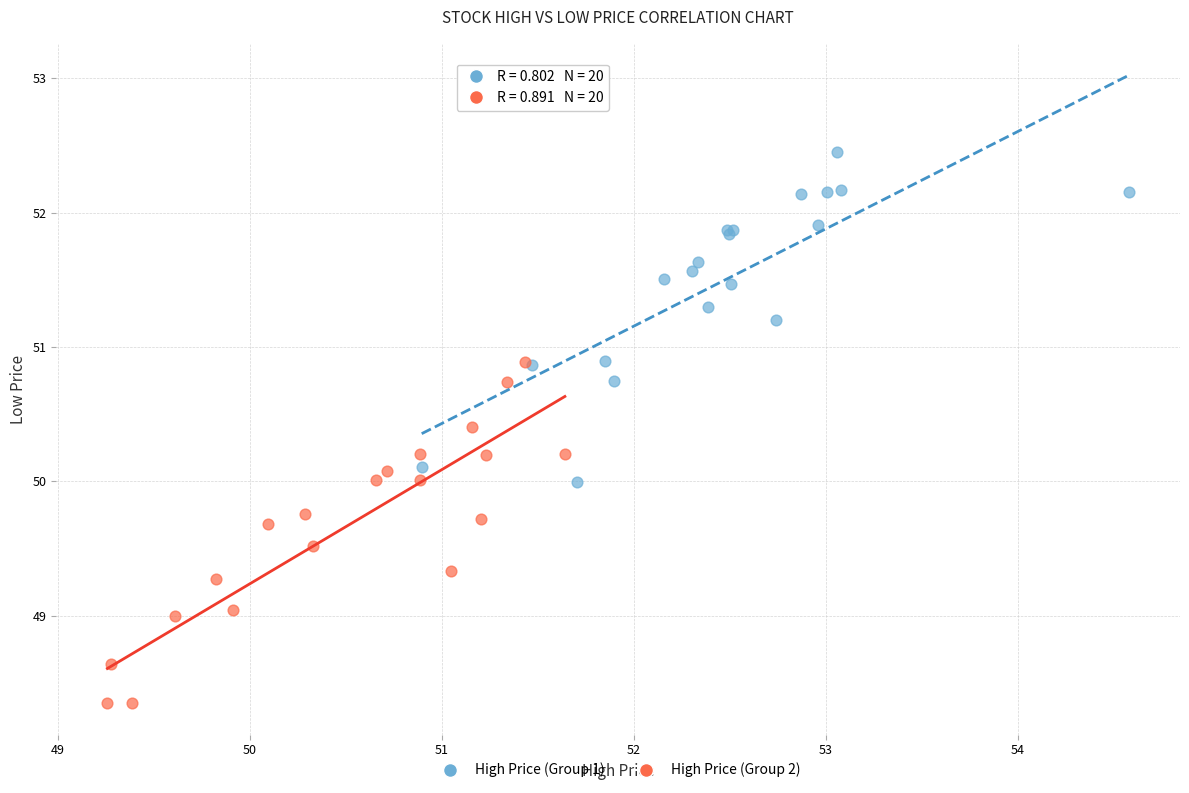

Which series contains the lowest Y value?

High Price (Group 2)